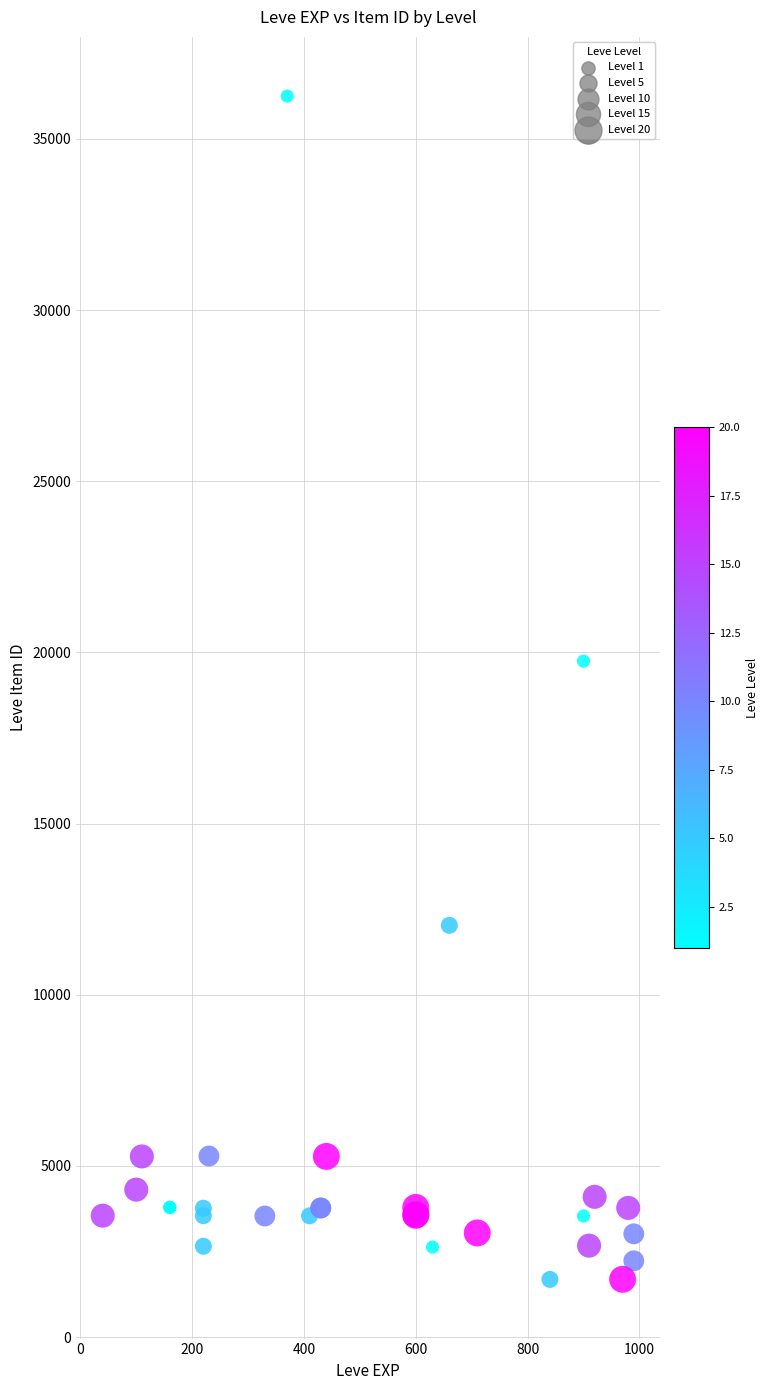

Which series reaches the maximum Y coordinate?

Level 1